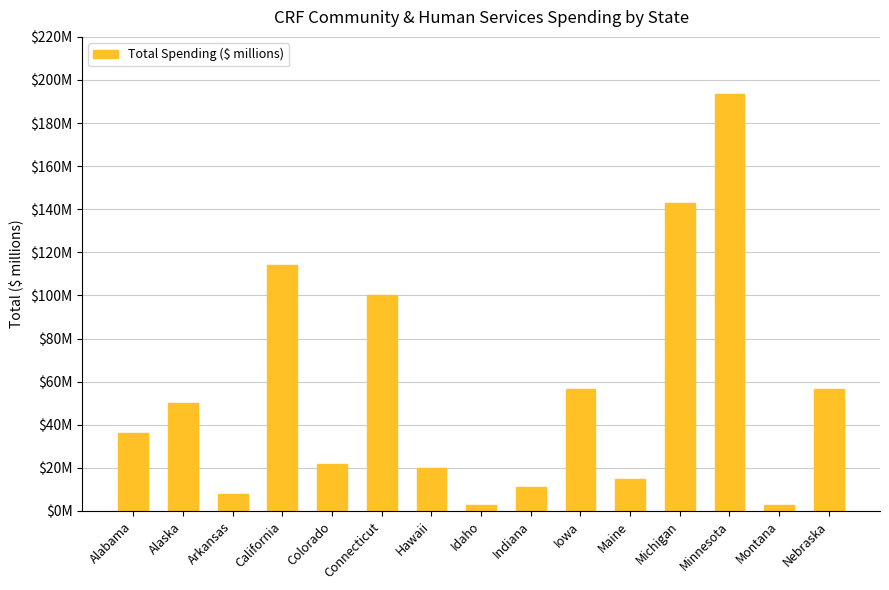

Between Iowa and Alabama, which is larger?

Iowa